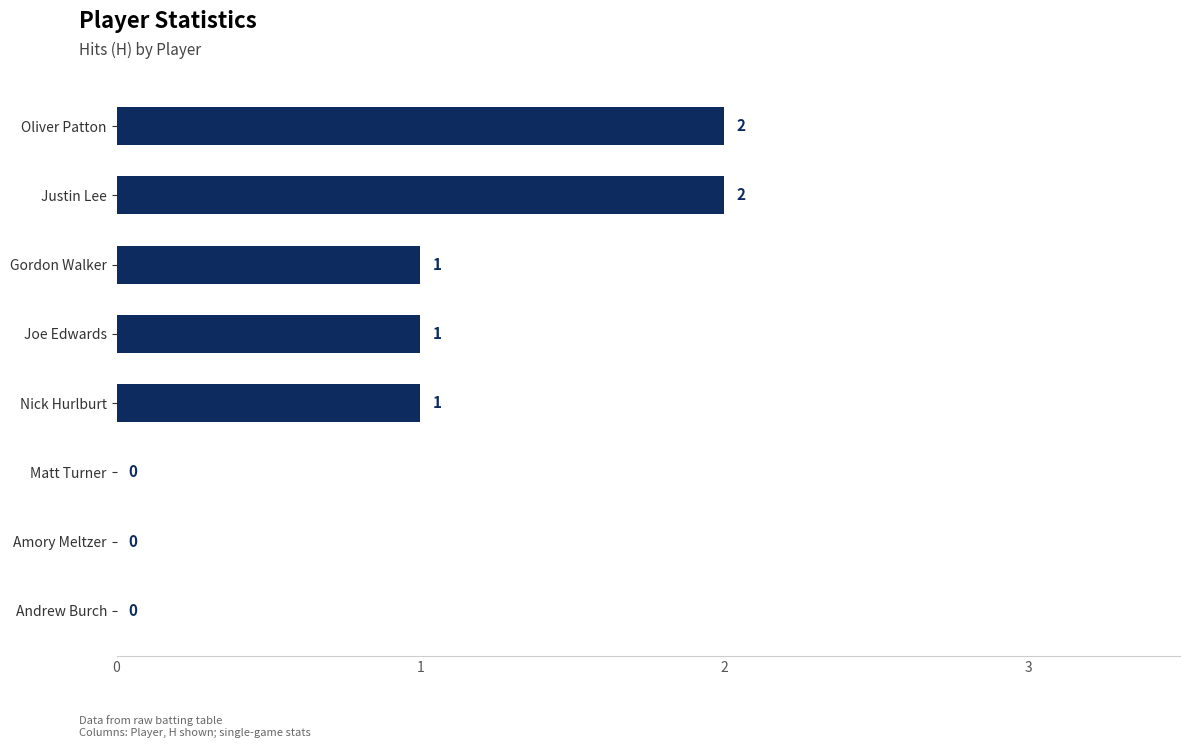

What is the change in value from Matt Turner to Oliver Patton?

+2